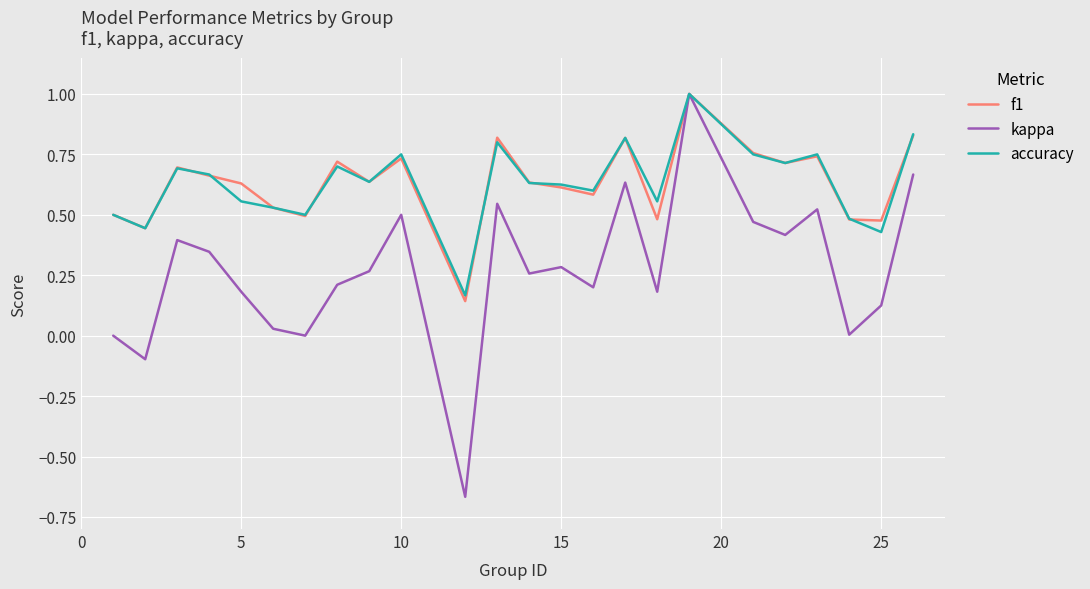

What are all the series names shown in the legend?

f1, kappa, accuracy